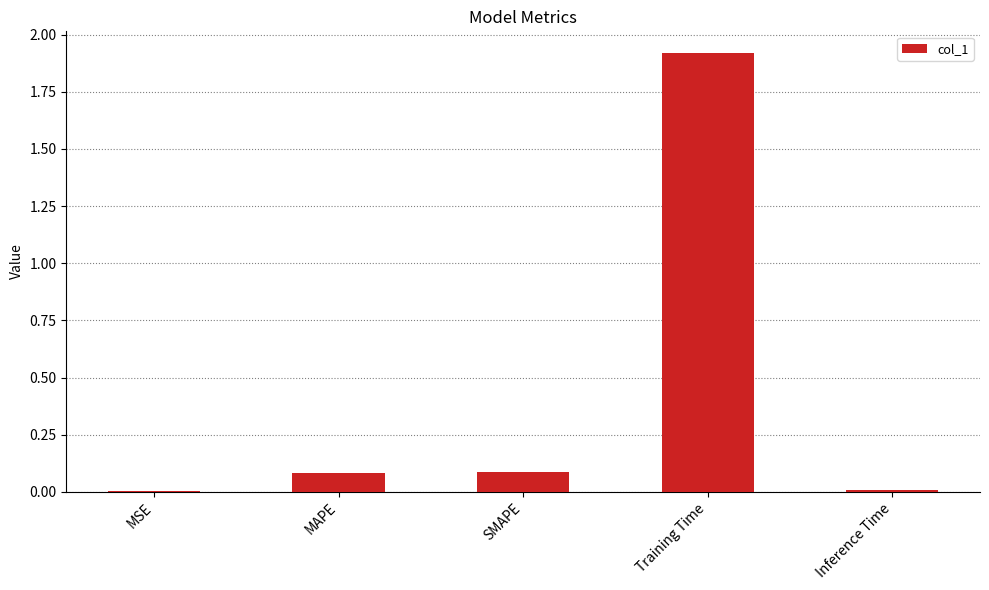

What is the maximum value shown in the chart?

1.9